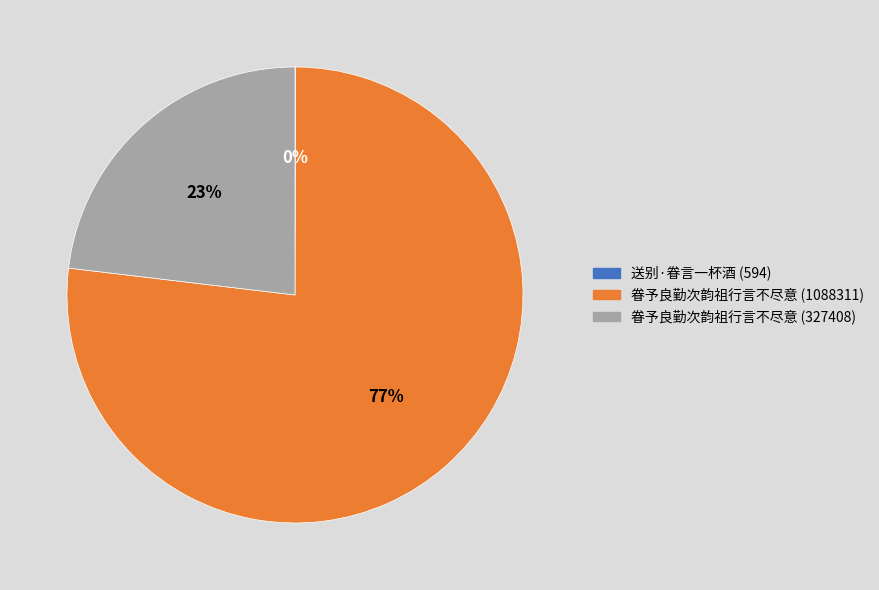

Approximately how many times larger is the value at 眷予良勤次韵祖行言不尽意 (1088311) compared to 眷予良勤次韵祖行言不尽意 (327408)?

3.3